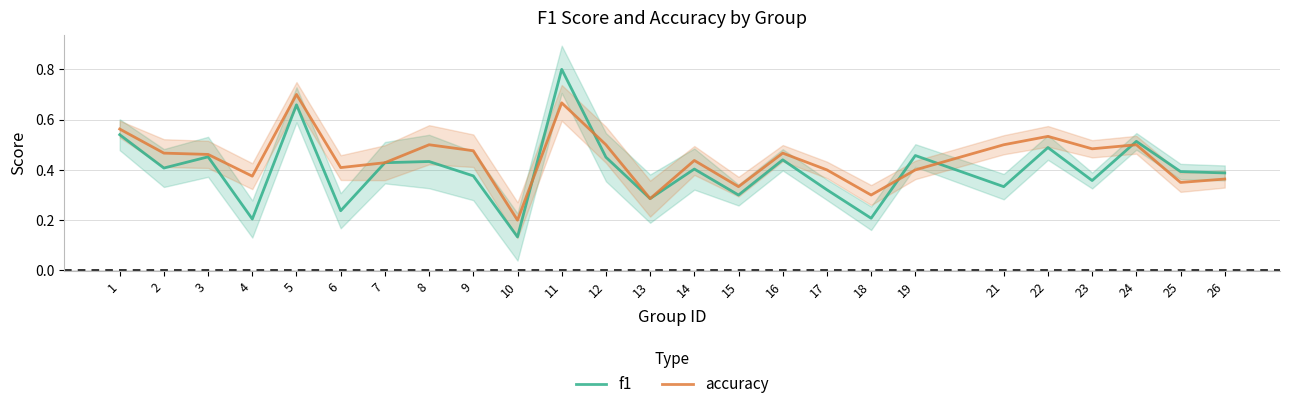

Does the chart display data point markers on the line(s)?

No